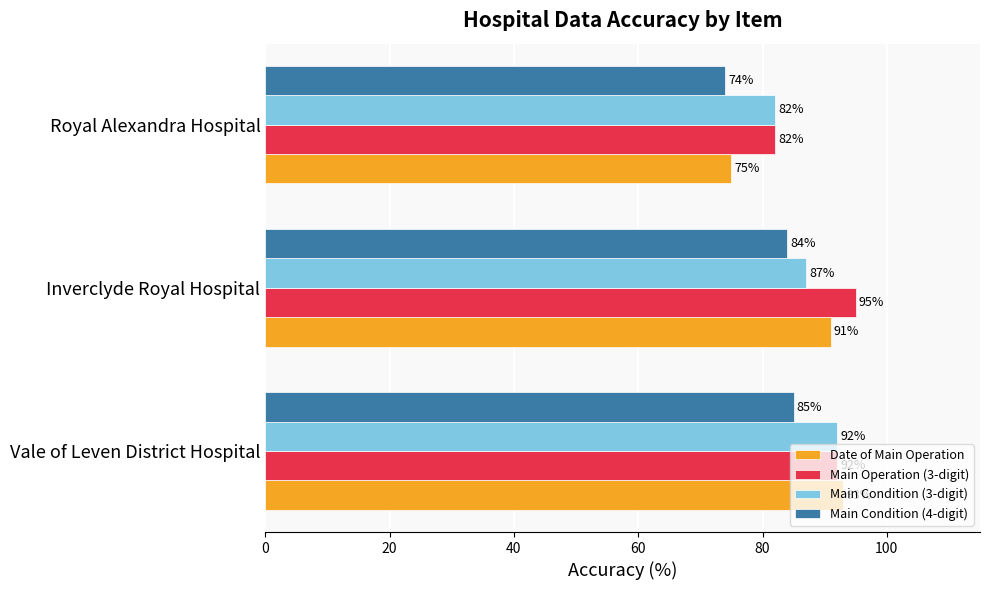

How many Main Condition (3-digit) values are between 82 and 92?

3